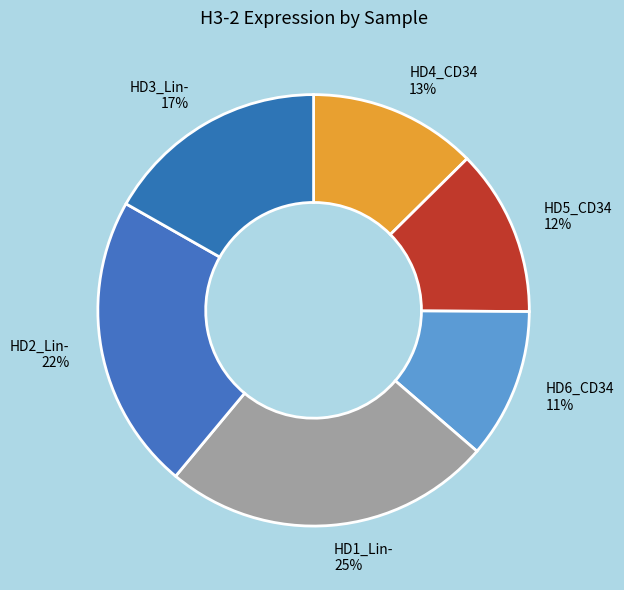

Approximately how many times larger is the value at HD3_Lin- compared to HD1_Lin-?

0.7